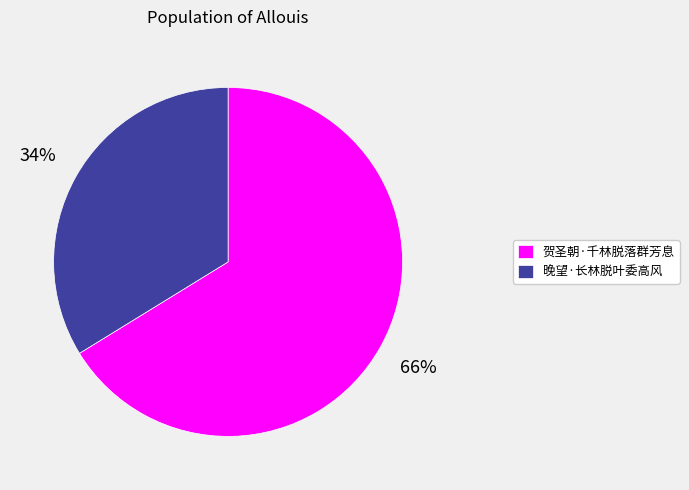

What is the ratio of the value at 晚望·长林脱叶委高风 to the value at 贺圣朝·千林脱落群芳息?

0.5